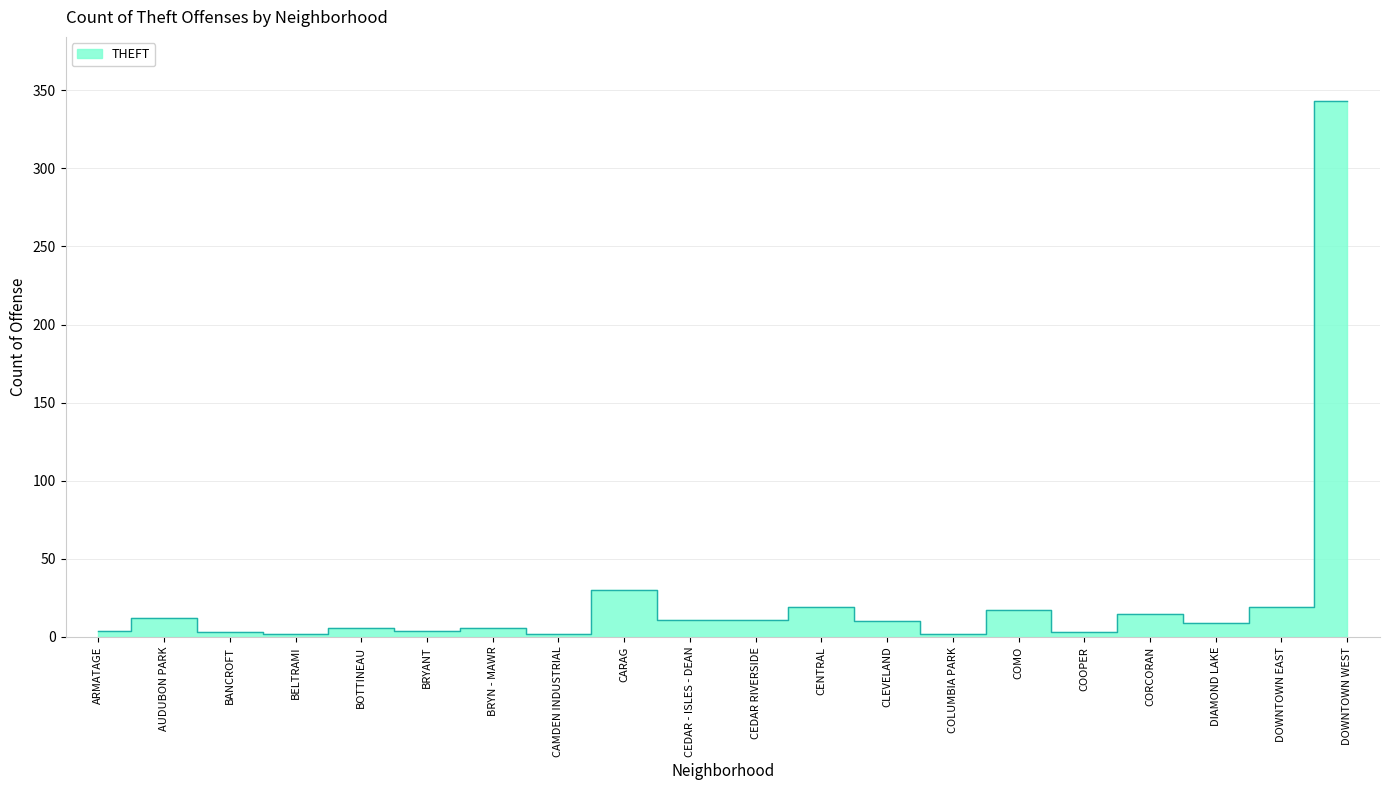

How many lines are shown in the chart?

1